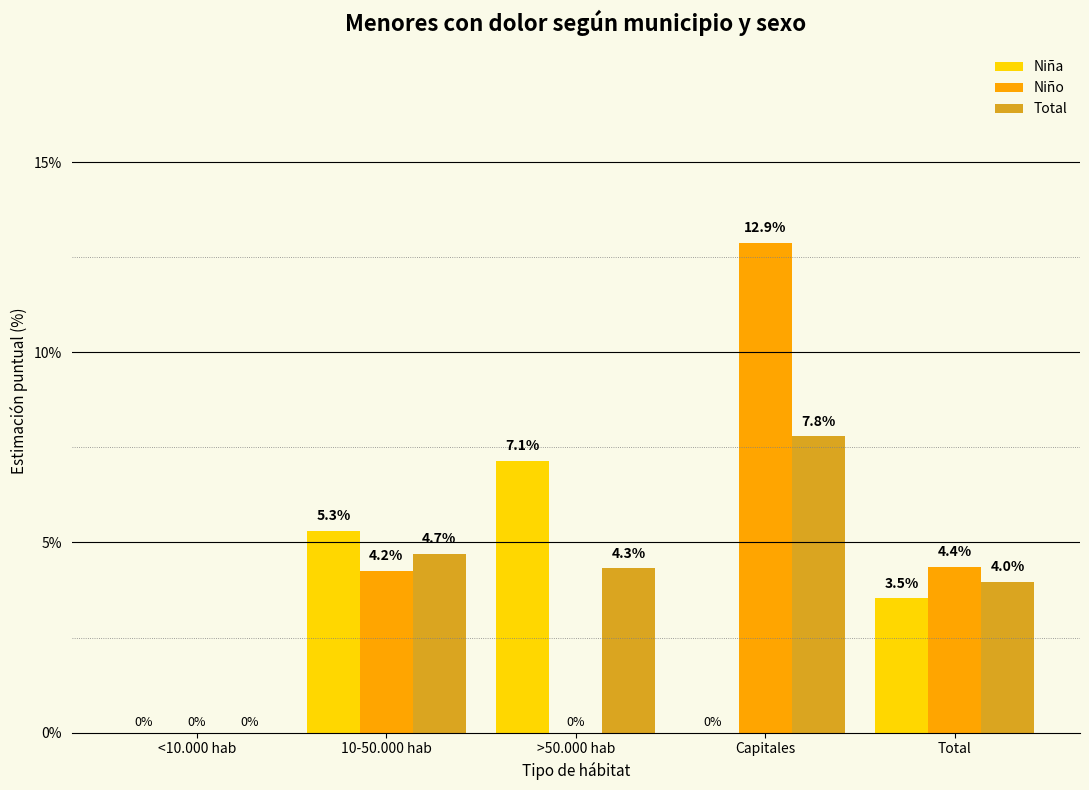

What is the sum of all Total values?

20.8